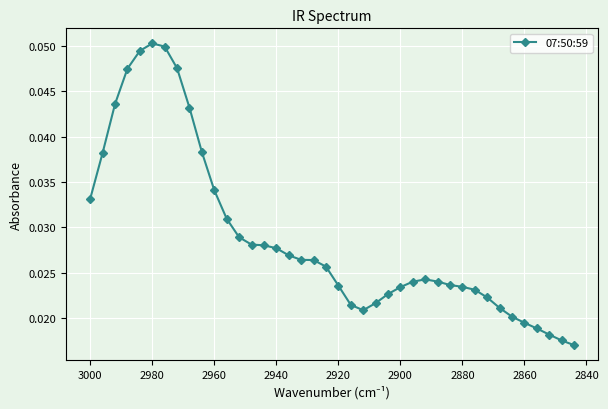

How many values are between 0 and 1?

40